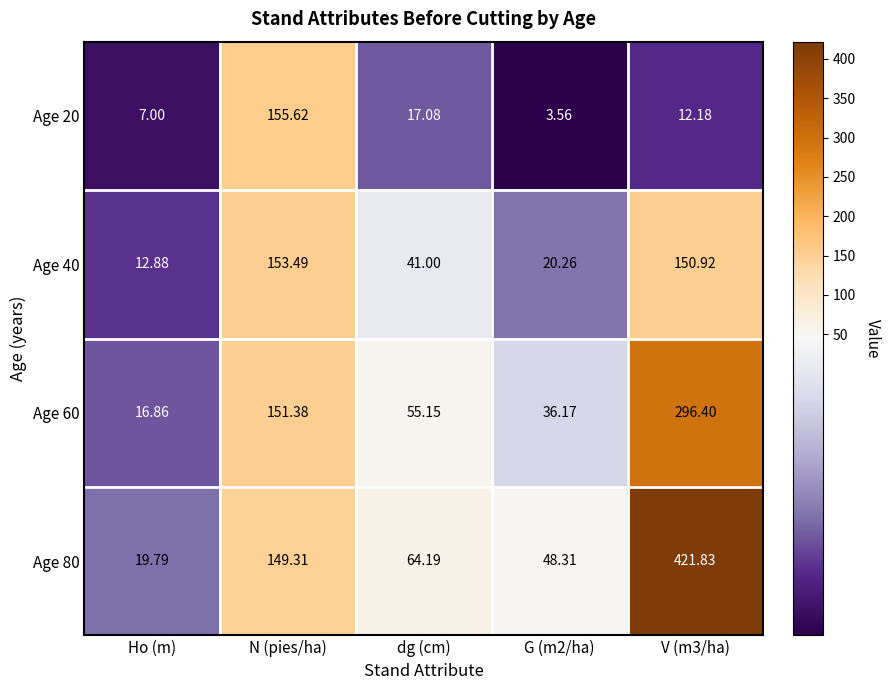

Is the value of Age 60 at N (pies/ha) greater than the value of Age 20 at Ho (m)?

Yes